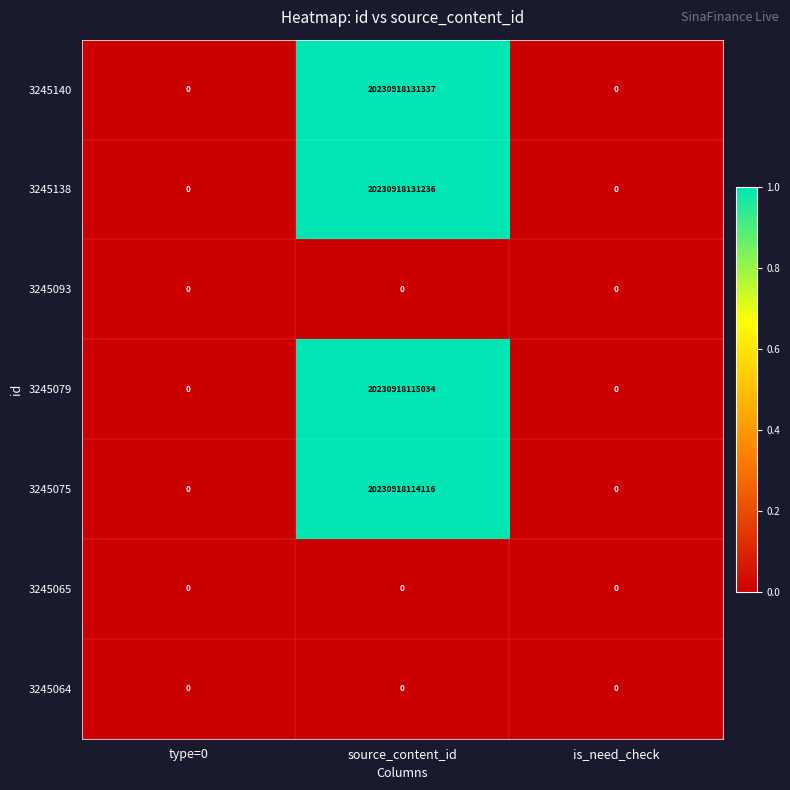

Which series changed the most between source_content_id and is_need_check?

3245140